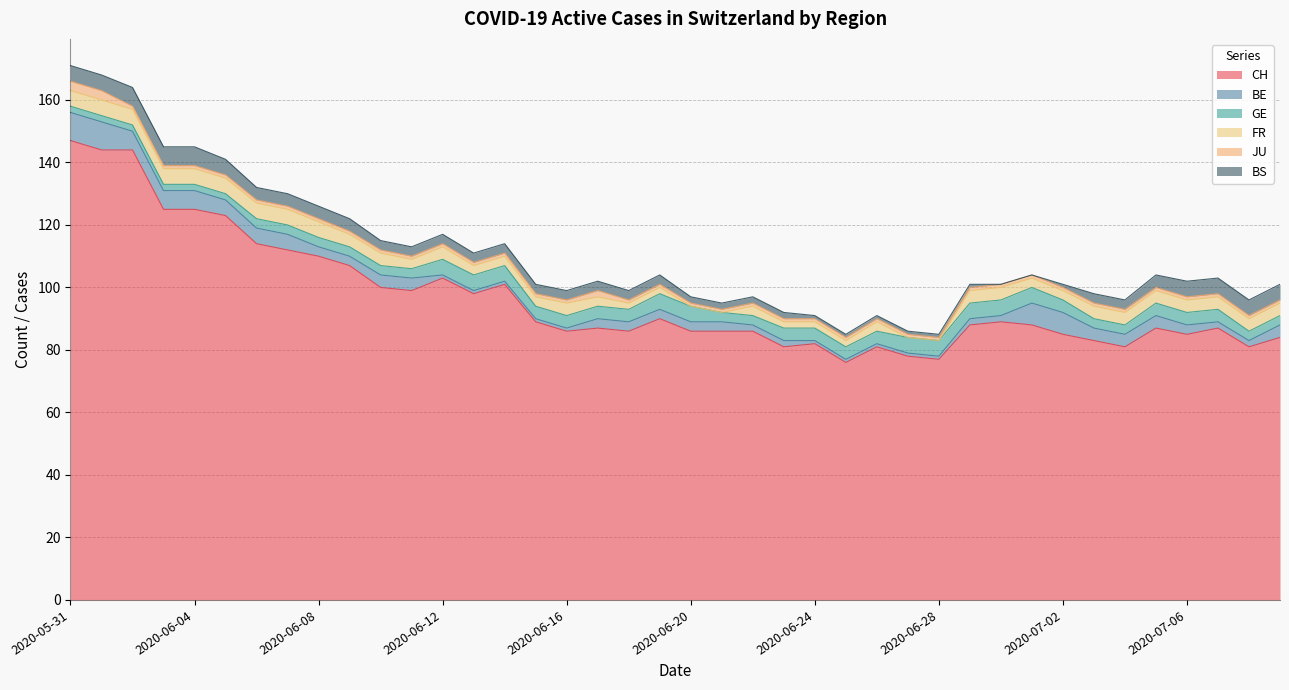

Is the value of CH at 2020-06-28 greater than the value of BS at 2020-06-09?

Yes